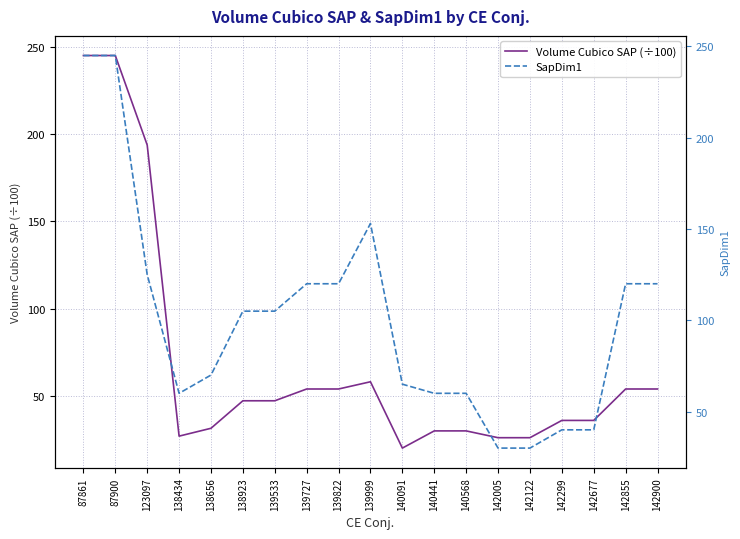

At which label does Volume Cubico SAP (÷100) first exceed 47?

87861